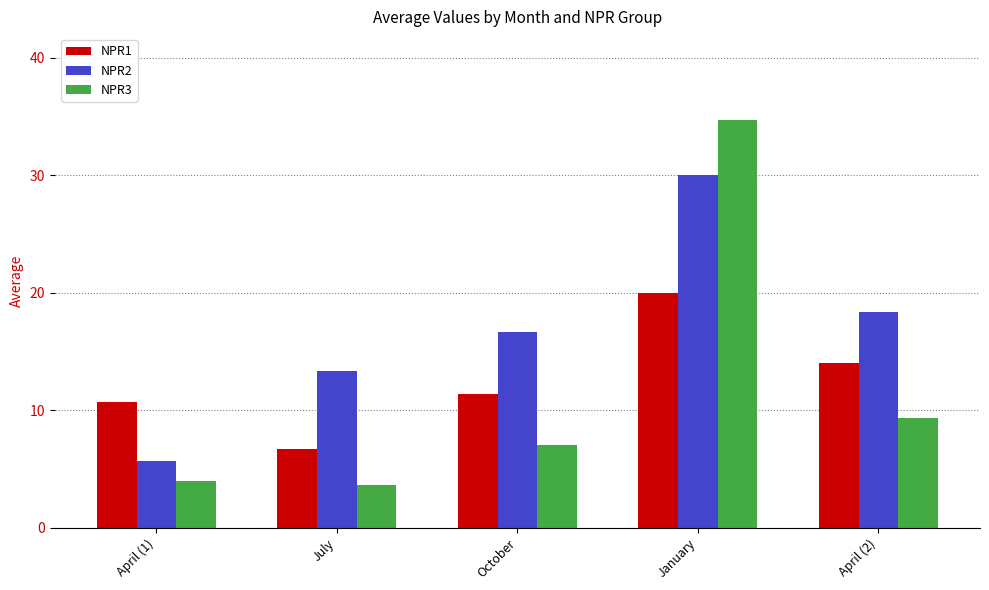

What is the average value of the NPR3 series?

11.7